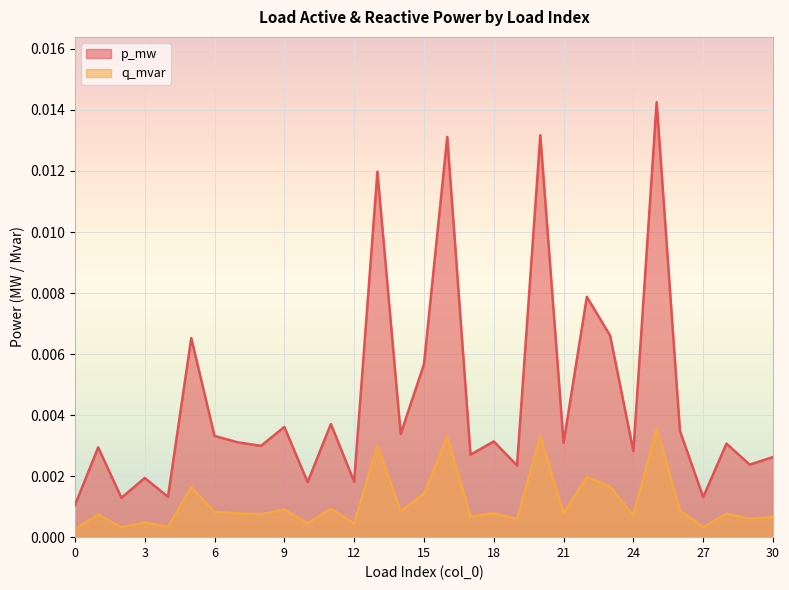

True or false: p_mw and q_mvar cross at least once.

False